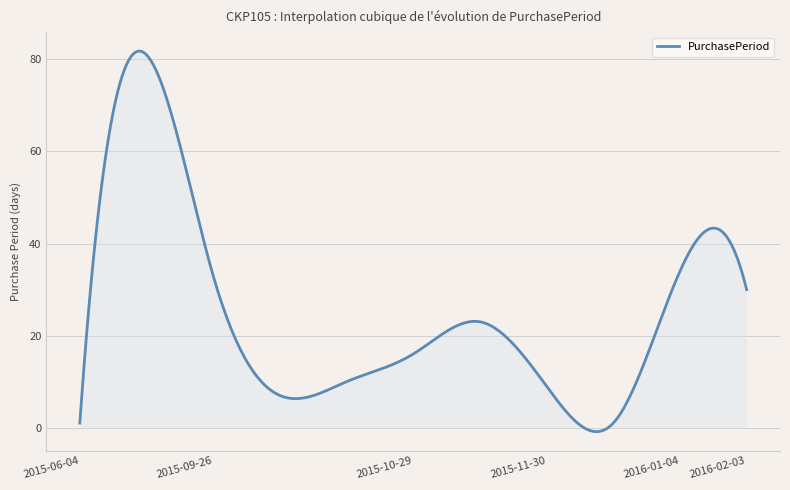

What is the greatest value displayed?

81.8